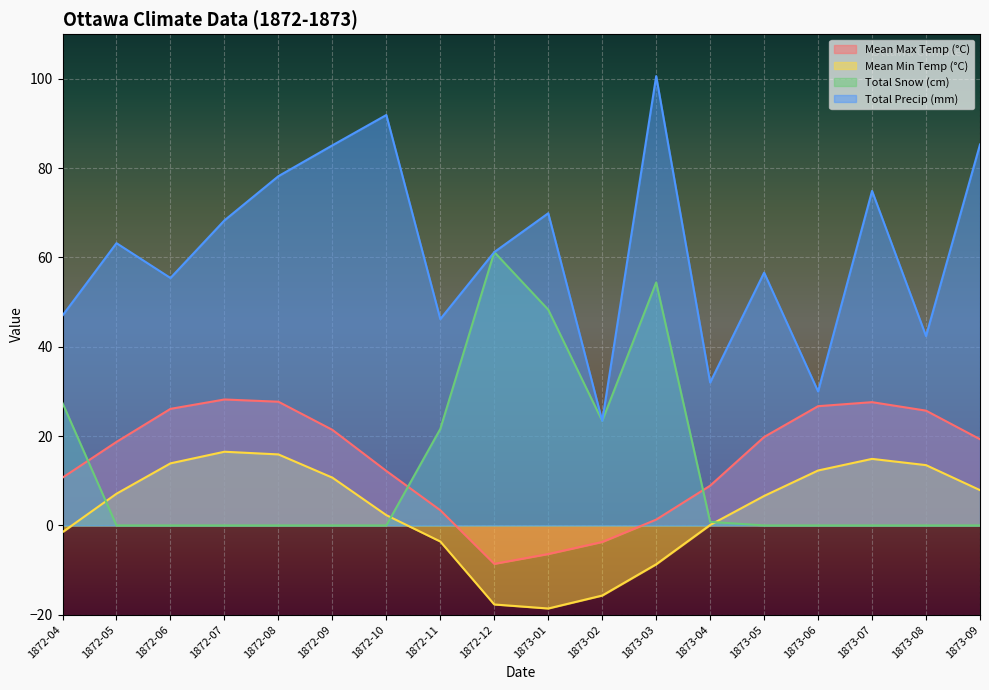

Between which two adjacent categories do Mean Max Temp (°C) and Total Snow (cm) first intersect?

1872-04 and 1872-05